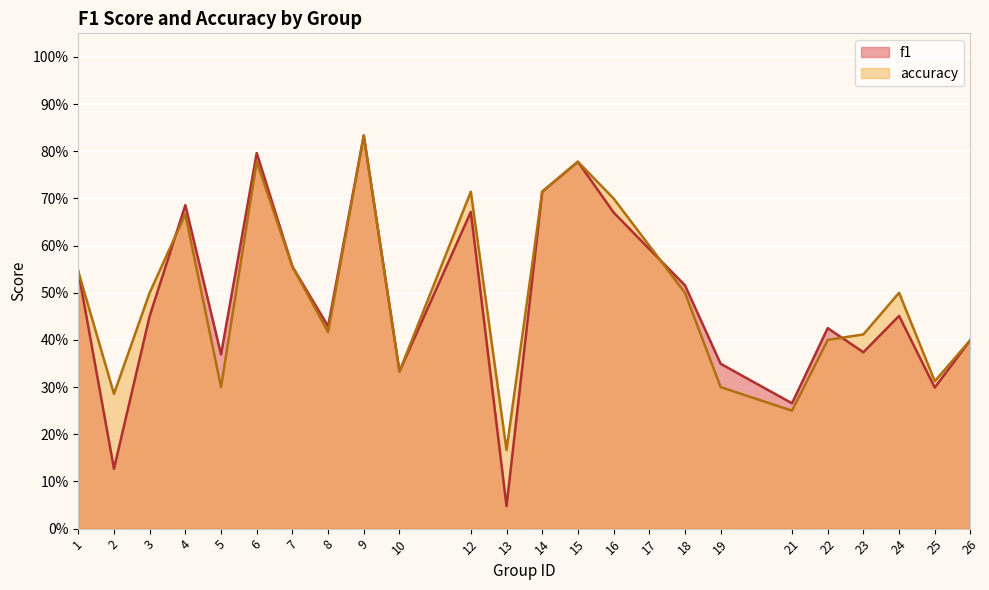

At 14, list the series in order from smallest to largest.

f1, accuracy